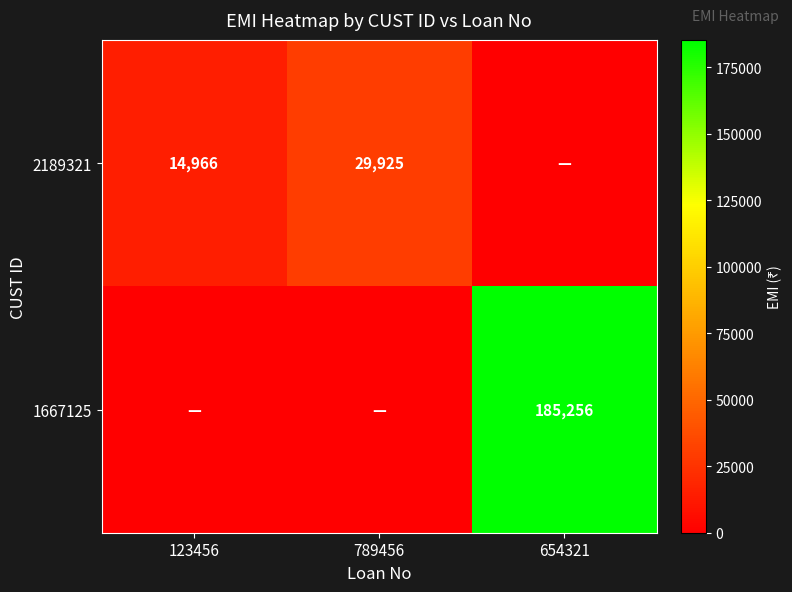

Is the value of 2189321 at 789456 greater than the value of 1667125 at 654321?

No